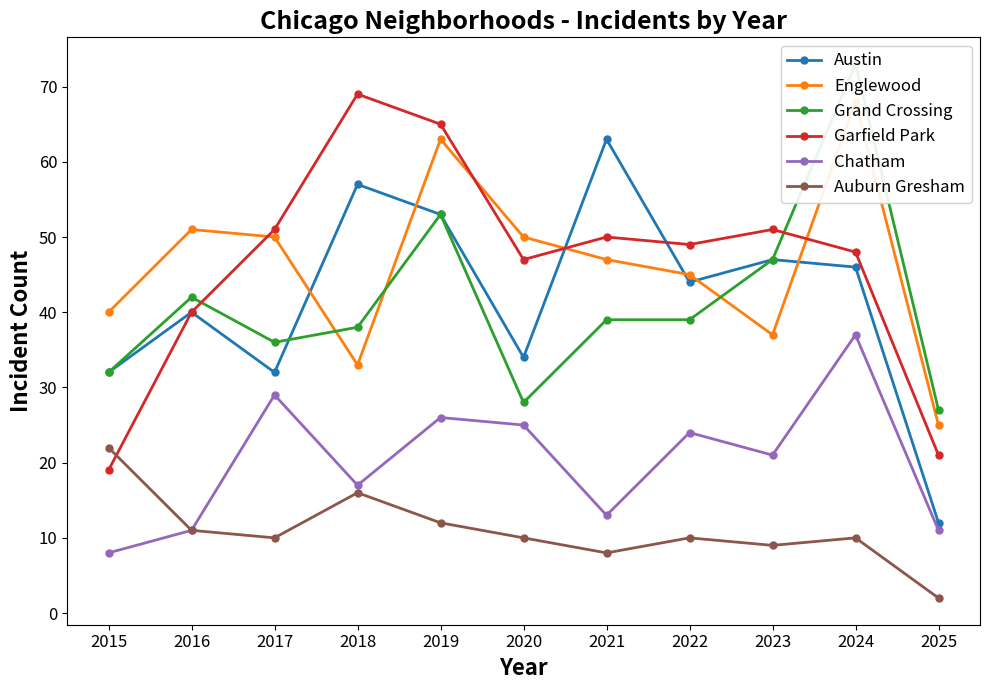

What is the spread (max minus min) of values at 2021?

55